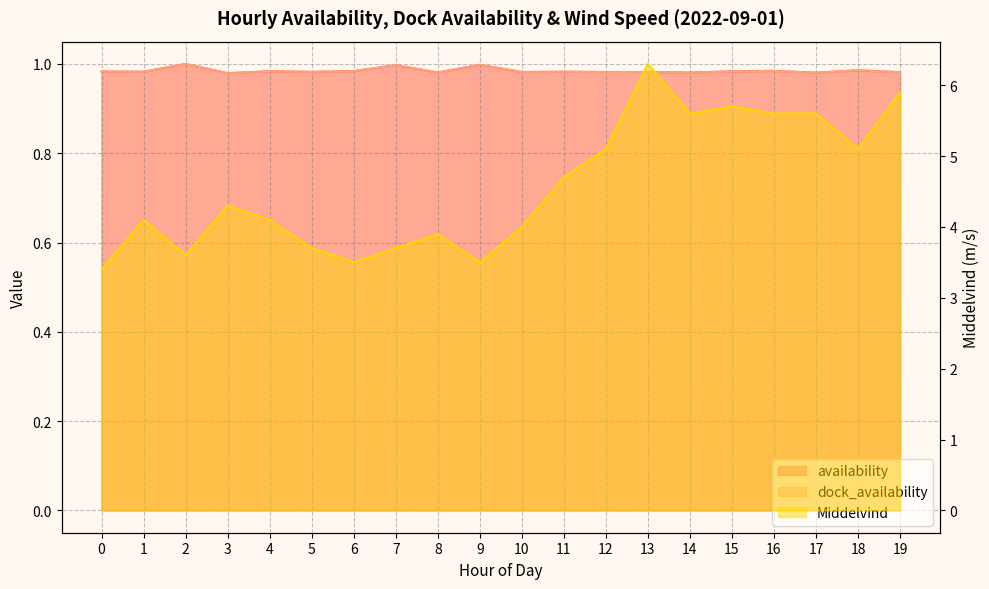

Is the value of availability at 10 greater than the value of Middelvind at 19?

No